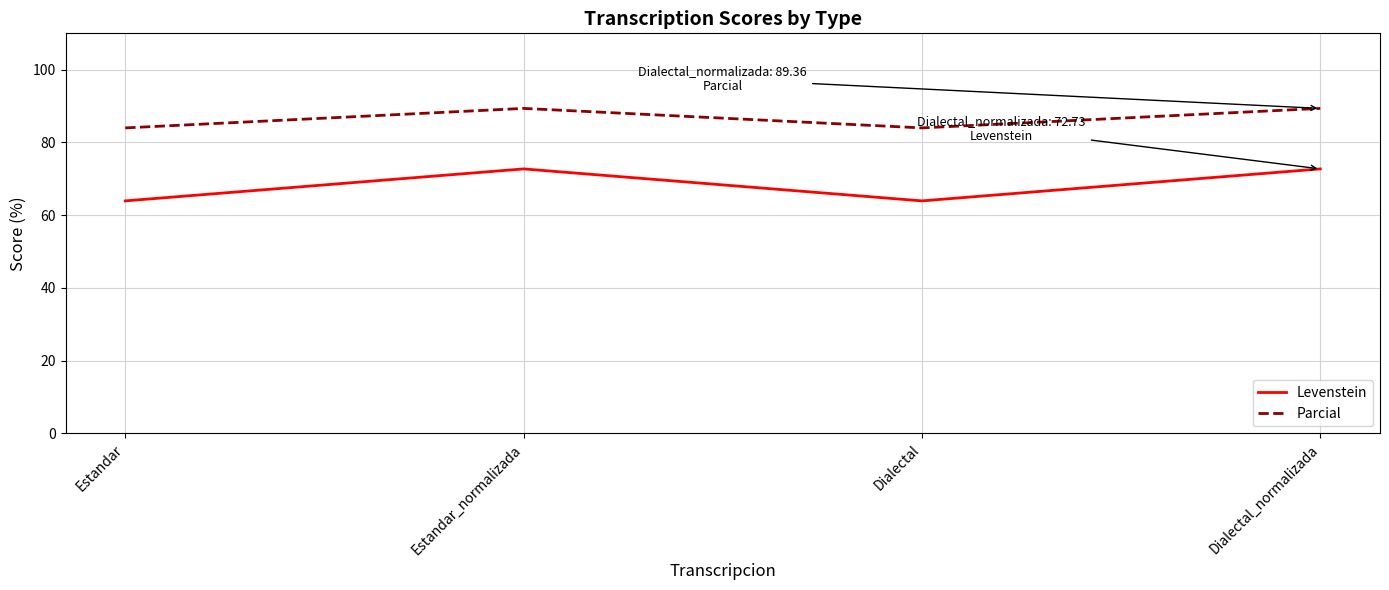

List the series in order of their peak value, highest first.

Parcial, Levenstein